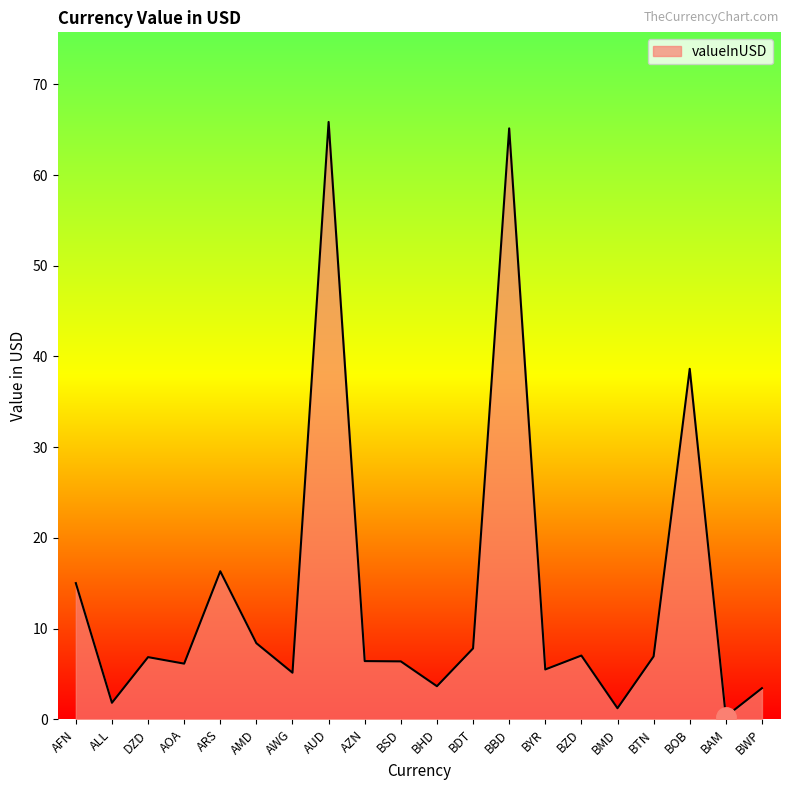

Does the chart display data point markers on the line(s)?

No